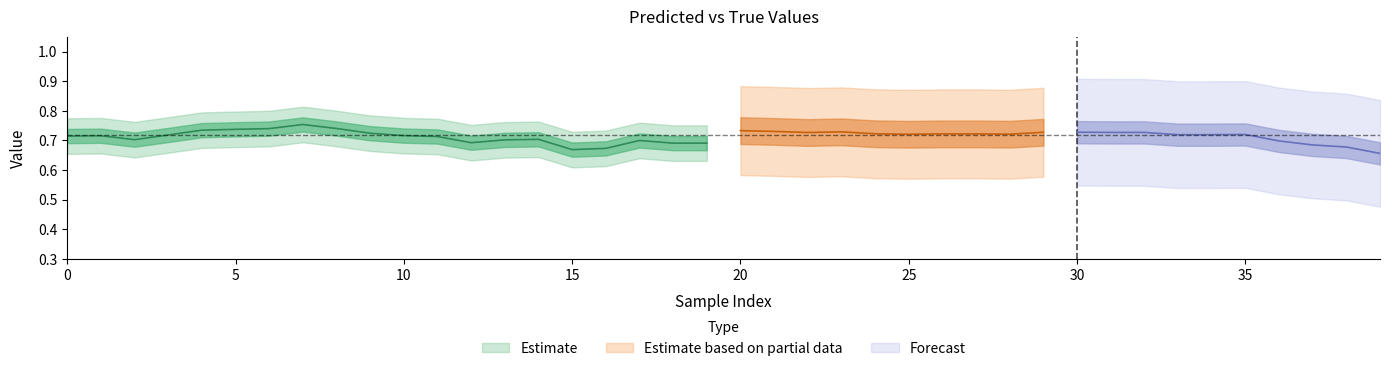

Is the value of y_true at 29 greater than the value of y_pred at 11?

Yes